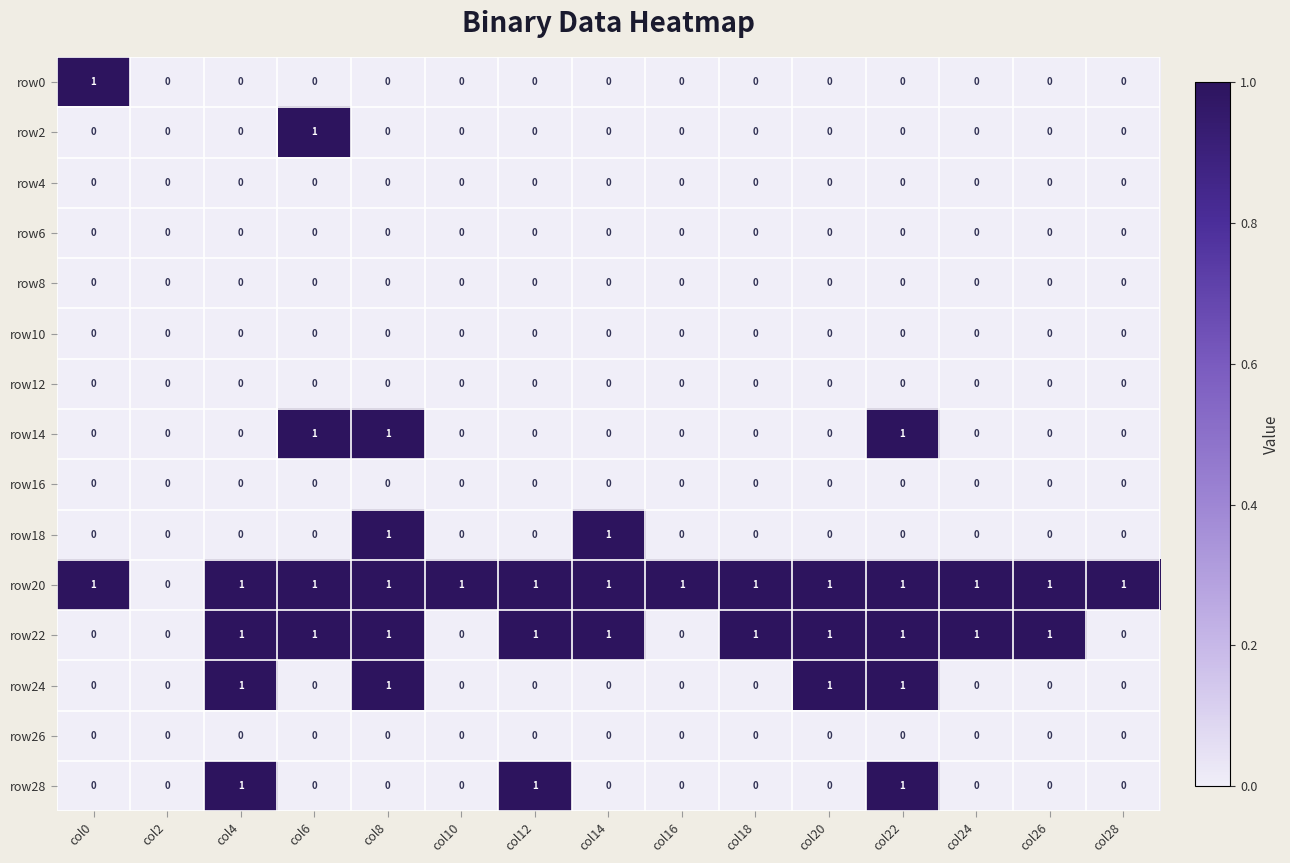

What is the total value across all series at col28?

1